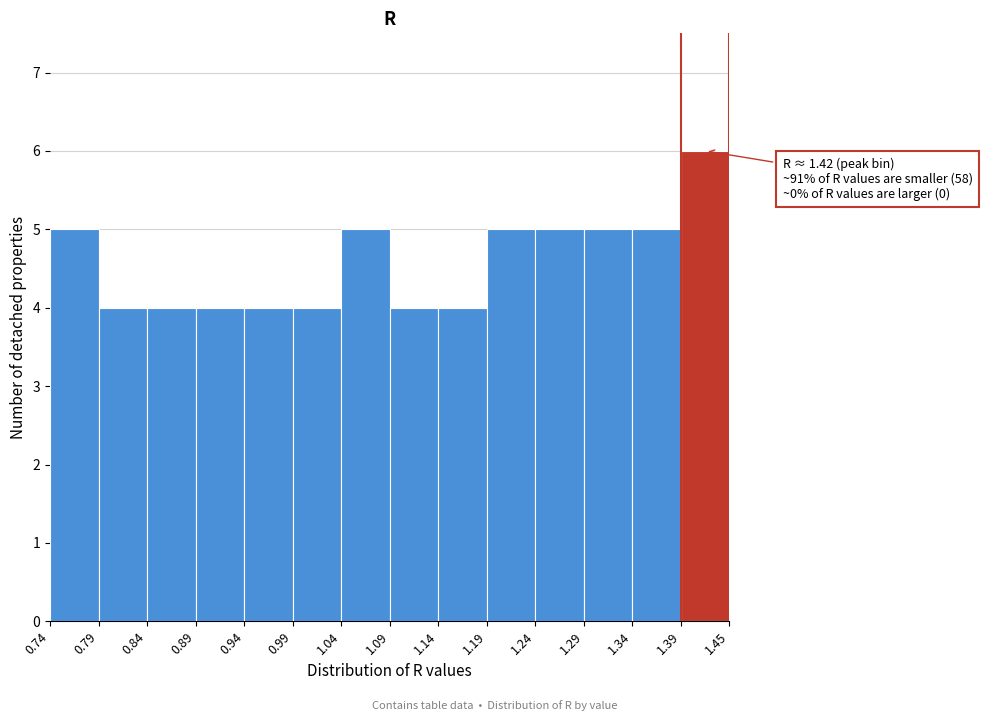

Which range on the x-axis has the tallest bar?

1.39 to 1.45